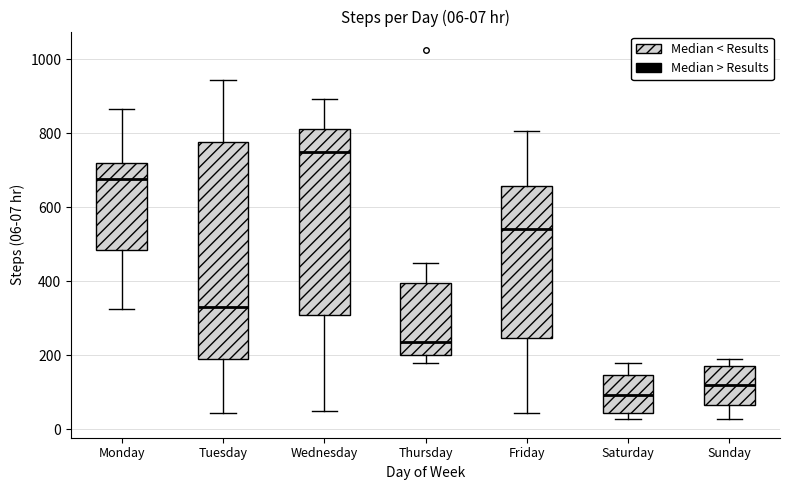

Which box has the highest median line?

Wednesday